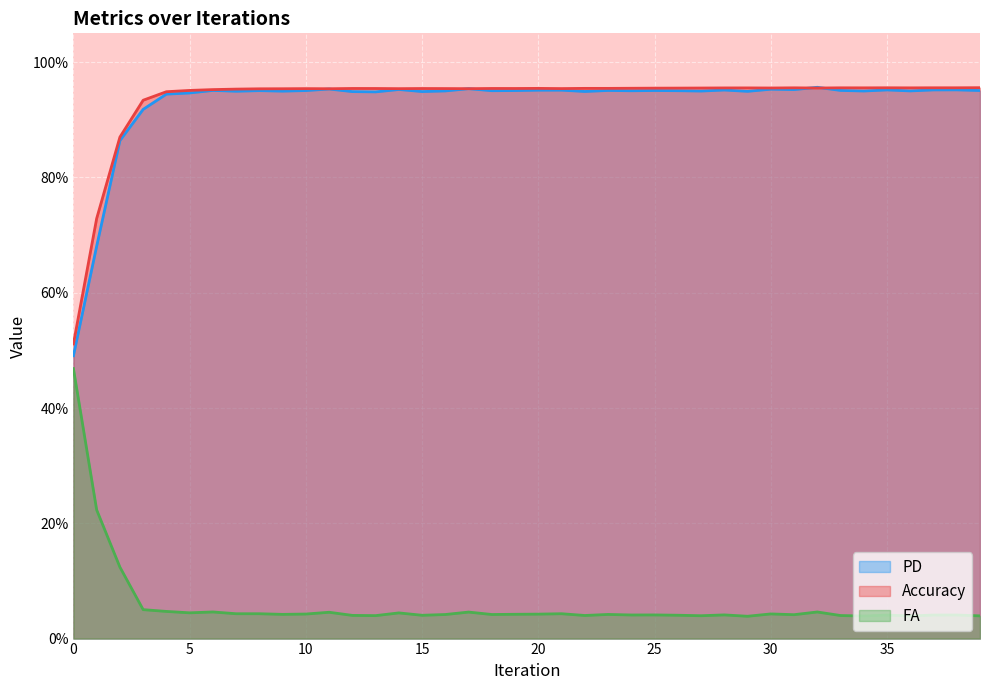

Reading left to right, extract all data points from this chart.

Accuracy: 0.0=0.5	1.0=0.7	2.0=0.9	3.0=0.9	4.0=0.9	5.0=1.0	6.0=1.0	7.0=1.0	8.0=1.0	9.0=1.0	10.0=1.0	11.0=1.0	12.0=1.0	13.0=1.0	14.0=1.0	15.0=1.0	16.0=1.0	17.0=1.0	18.0=1.0	19.0=1.0	20.0=1.0	21.0=1.0	22.0=1.0	23.0=1.0	24.0=1.0	25.0=1.0	26.0=1.0	27.0=1.0	28.0=1.0	29.0=1.0	30.0=1.0	31.0=1.0	32.0=1.0	33.0=1.0	34.0=1.0	35.0=1.0	36.0=1.0	37.0=1.0	38.0=1.0	39.0=1.0
FA: 0.0=0.5	1.0=0.2	2.0=0.1	3.0=0.1	4.0=0.0	5.0=0.0	6.0=0.0	7.0=0.0	8.0=0.0	9.0=0.0	10.0=0.0	11.0=0.0	12.0=0.0	13.0=0.0	14.0=0.0	15.0=0.0	16.0=0.0	17.0=0.0	18.0=0.0	19.0=0.0	20.0=0.0	21.0=0.0	22.0=0.0	23.0=0.0	24.0=0.0	25.0=0.0	26.0=0.0	27.0=0.0	28.0=0.0	29.0=0.0	30.0=0.0	31.0=0.0	32.0=0.0	33.0=0.0	34.0=0.0	35.0=0.0	36.0=0.0	37.0=0.0	38.0=0.0	39.0=0.0
PD: 0.0=0.5	1.0=0.7	2.0=0.9	3.0=0.9	4.0=0.9	5.0=0.9	6.0=1.0	7.0=0.9	8.0=1.0	9.0=0.9	10.0=1.0	11.0=1.0	12.0=0.9	13.0=0.9	14.0=1.0	15.0=0.9	16.0=1.0	17.0=1.0	18.0=1.0	19.0=1.0	20.0=1.0	21.0=1.0	22.0=0.9	23.0=1.0	24.0=1.0	25.0=1.0	26.0=1.0	27.0=0.9	28.0=1.0	29.0=0.9	30.0=1.0	31.0=1.0	32.0=1.0	33.0=1.0	34.0=0.9	35.0=1.0	36.0=1.0	37.0=1.0	38.0=1.0	39.0=1.0